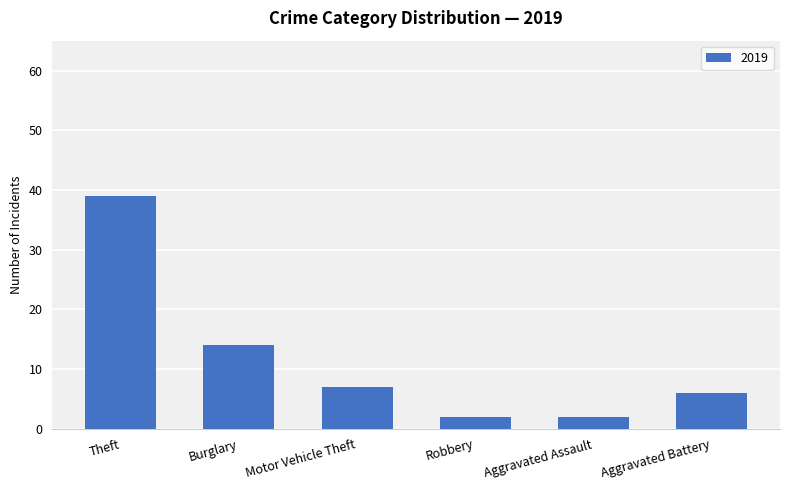

Read the value at Theft, to the nearest 10.

40